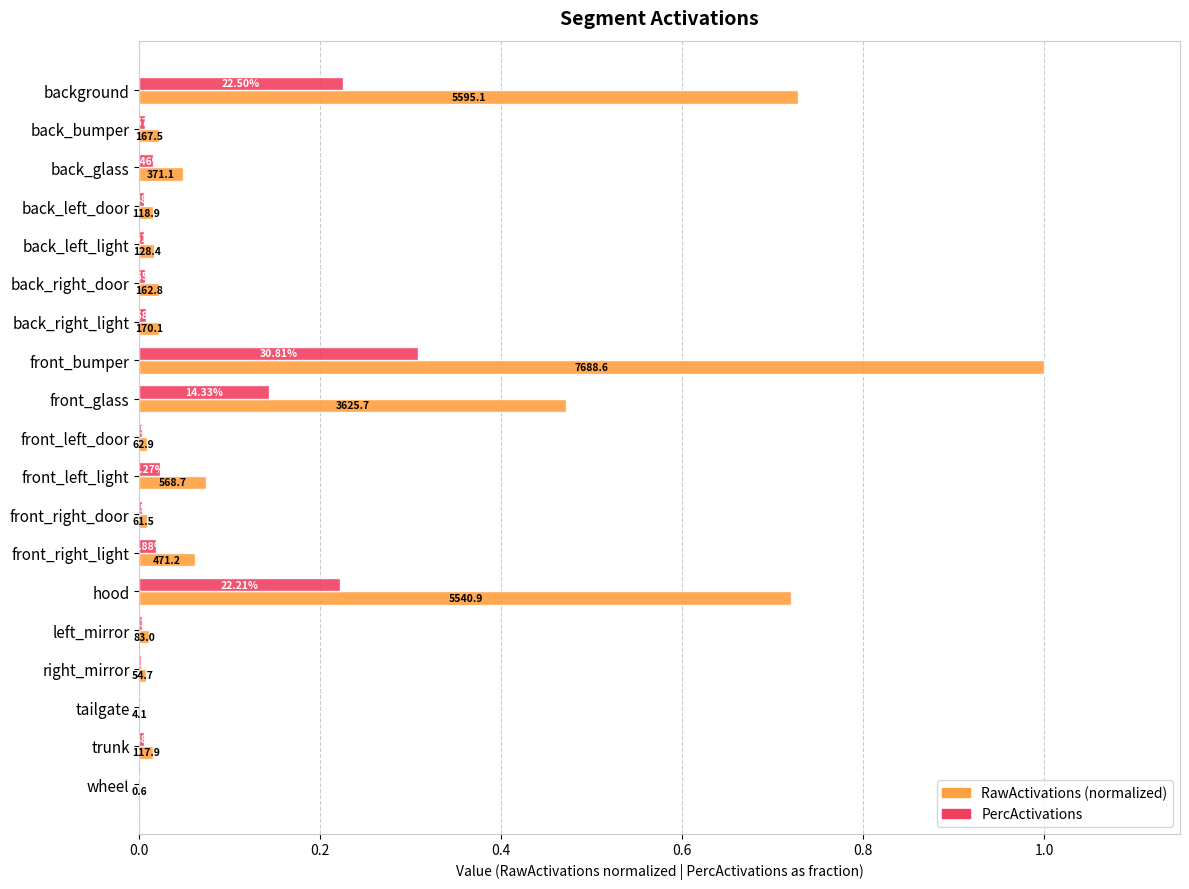

What are all the series names shown in the legend?

RawActivations (normalized), PercActivations